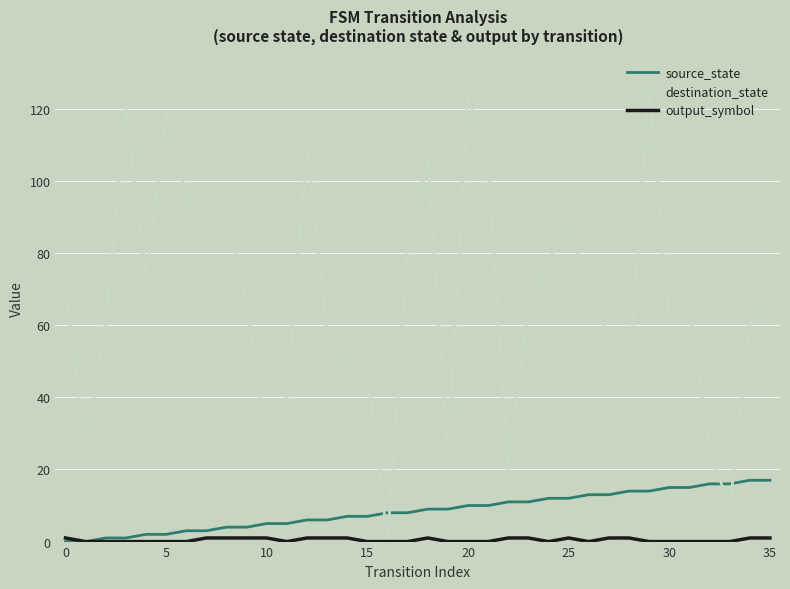

Which series has the widest spread of values?

destination_state